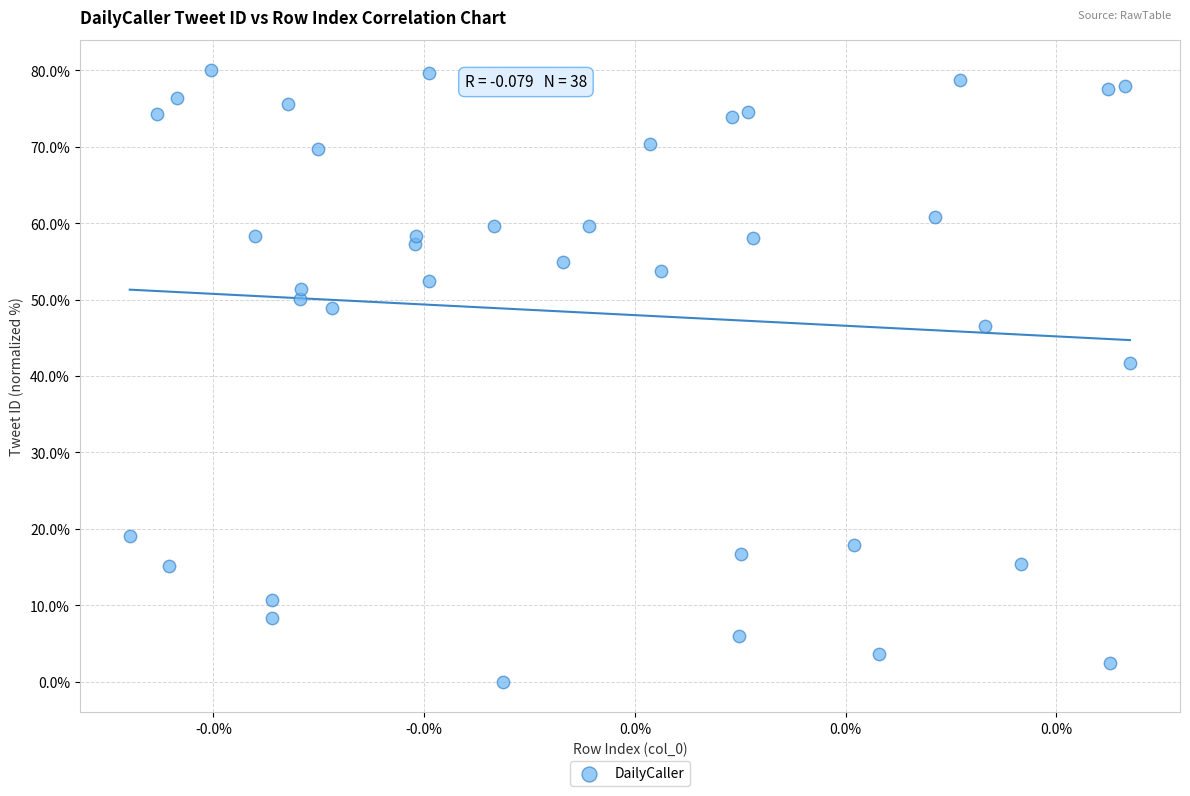

What Y value in the scatter plot is closest to 40?

41.8